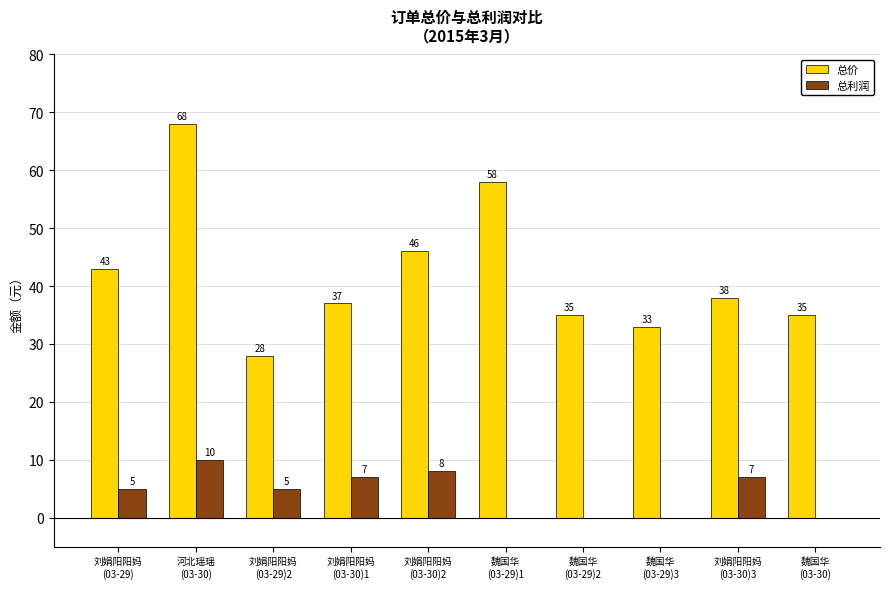

What is the sum of the 总价 values at 魏国华
(03-29)2 and 刘娟阳阳妈
(03-29)2?

63